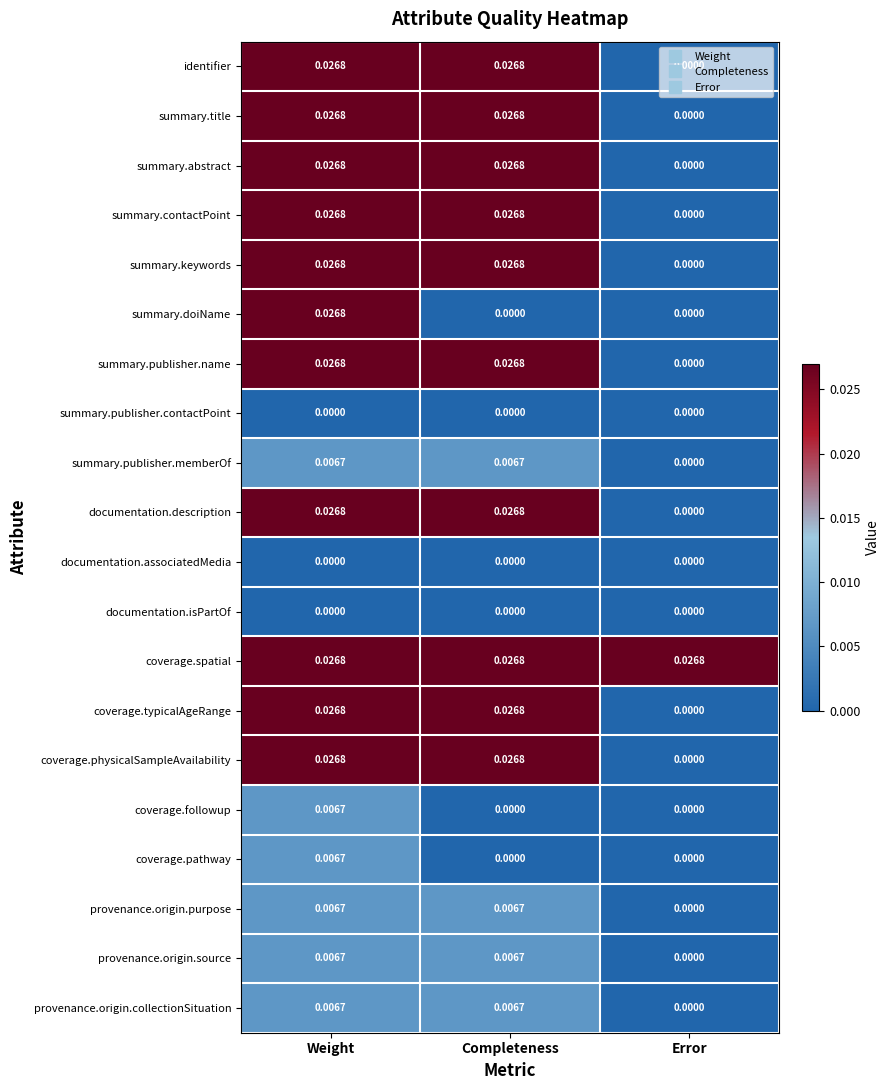

Which series has the largest total across all categories?

coverage.spatial